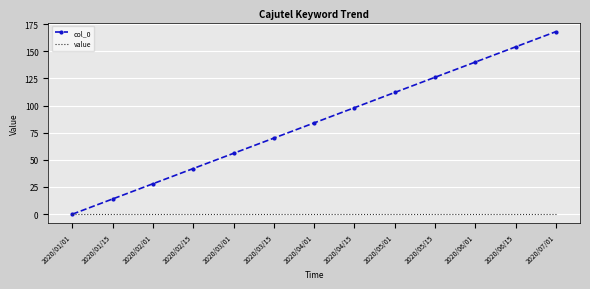

List the series in order of their peak value, lowest first.

value, col_0